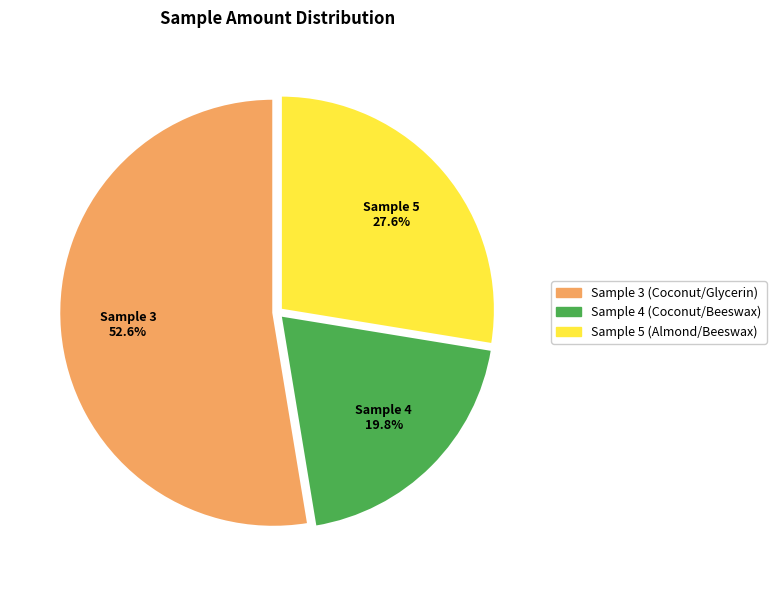

Which category has the biggest portion of the pie?

Sample 3 (Coconut/Glycerin)